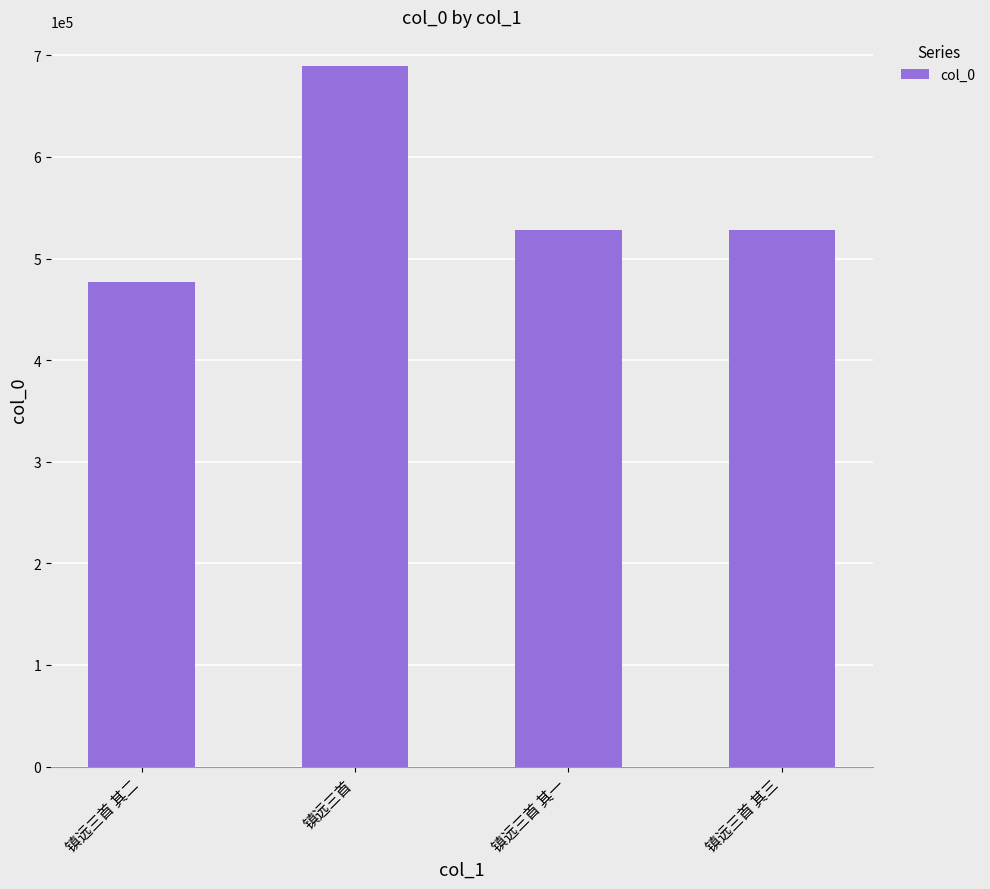

How many distinct data groups are displayed?

1